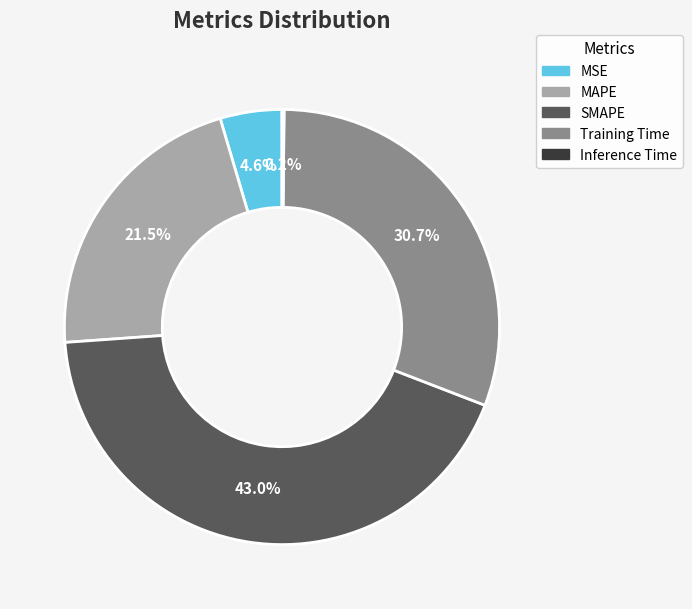

What portion of the pie excludes MSE?

95.4%